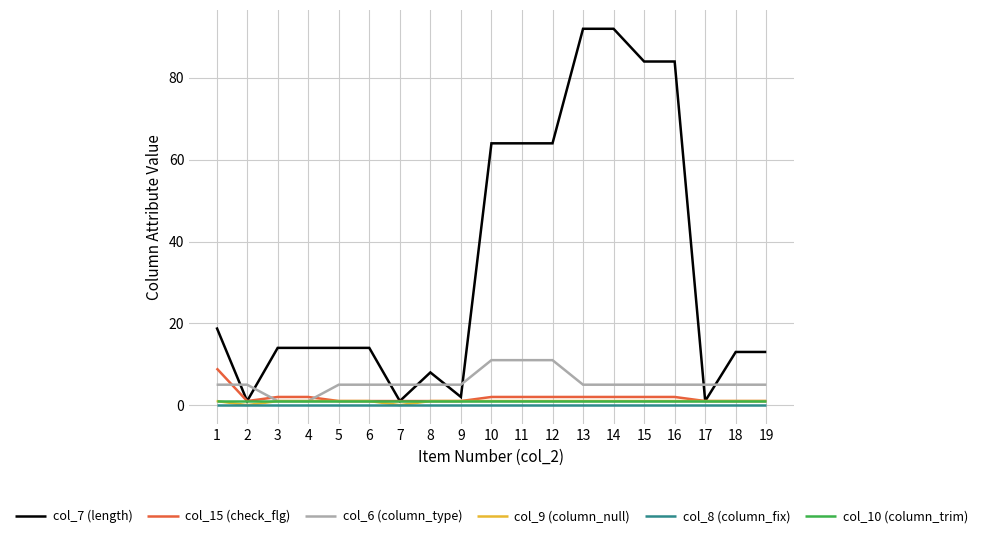

Where is the first local minimum for col_9 (column_null)?

2